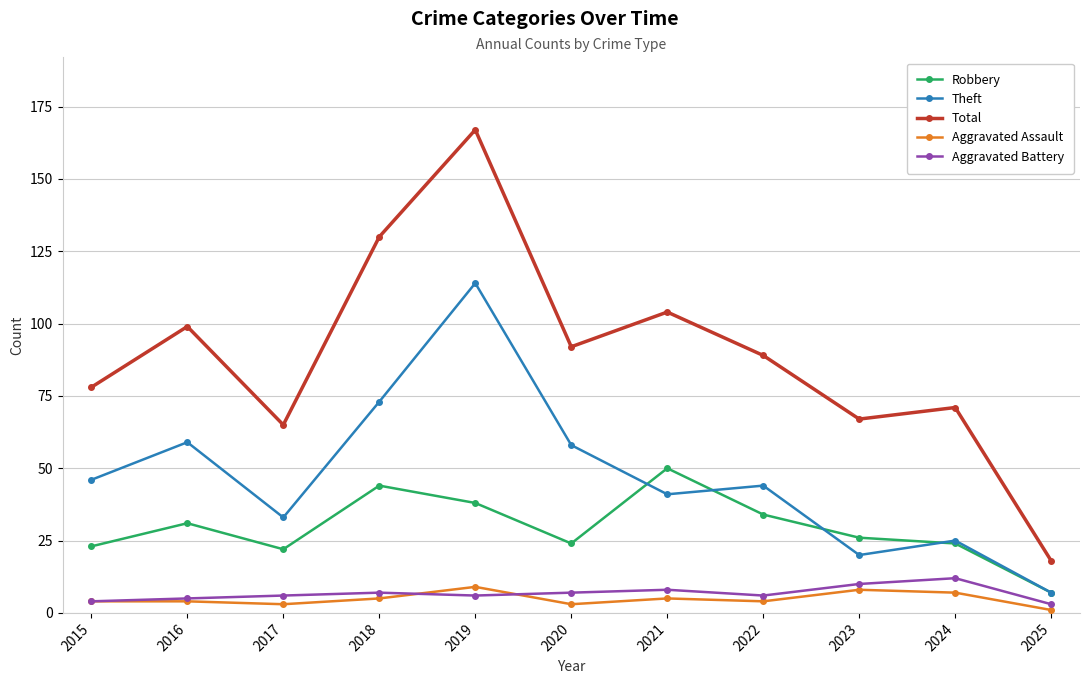

At 2021, list the series in order from largest to smallest.

Total, Robbery, Theft, Aggravated Battery, Aggravated Assault